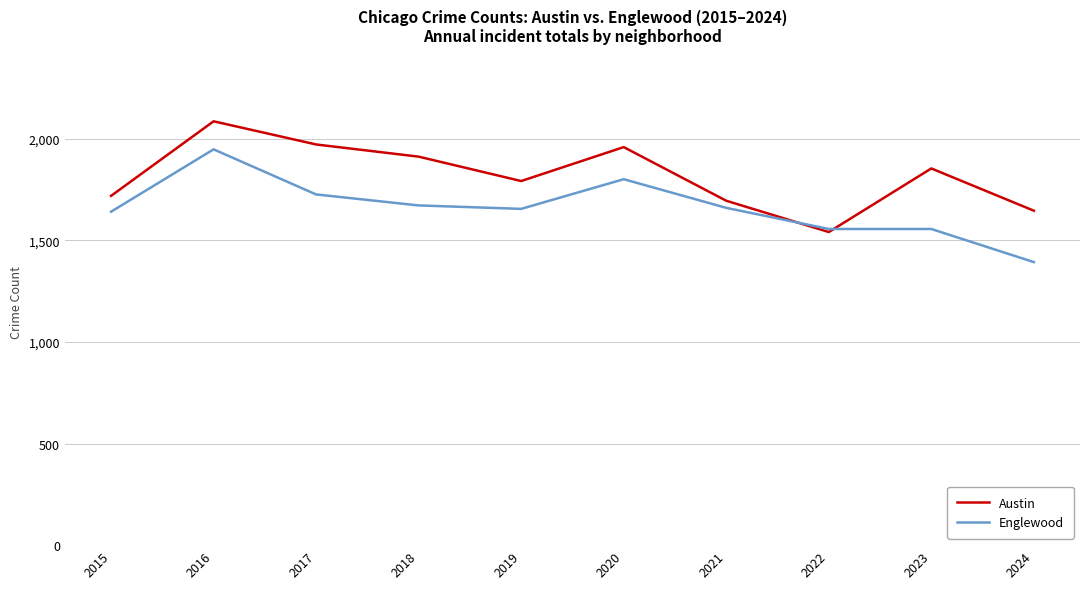

Which category has the highest value across all series?

2016